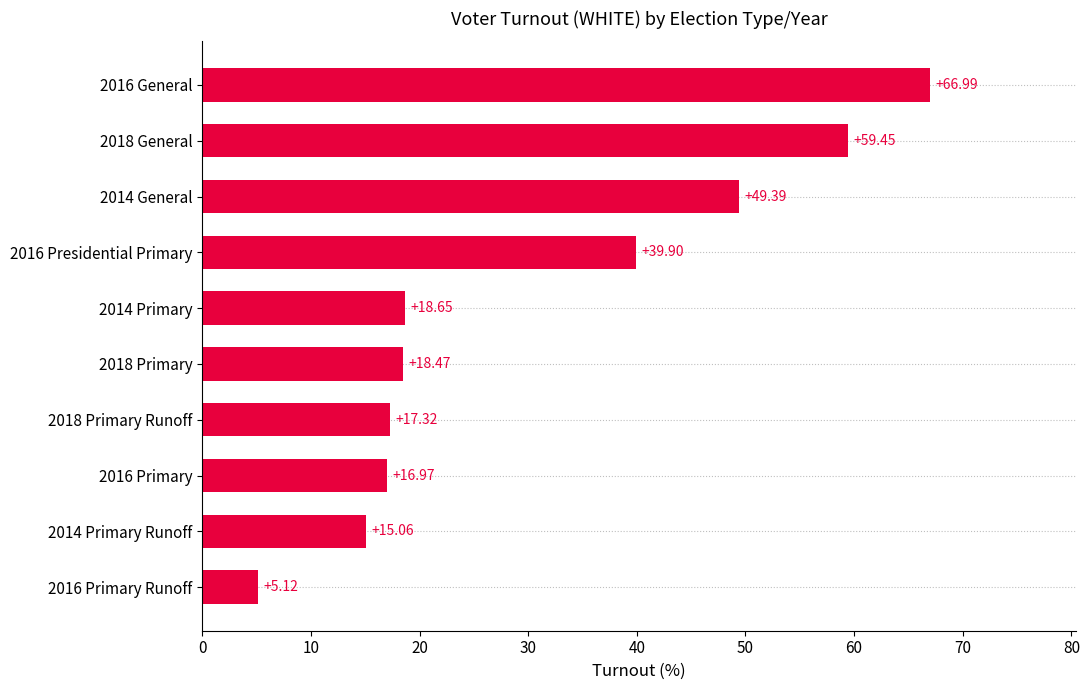

Rank the categories by value from highest to lowest.

2016 General, 2018 General, 2014 General, 2016 Presidential Primary, 2014 Primary, 2018 Primary, 2018 Primary Runoff, 2016 Primary, 2014 Primary Runoff, 2016 Primary Runoff